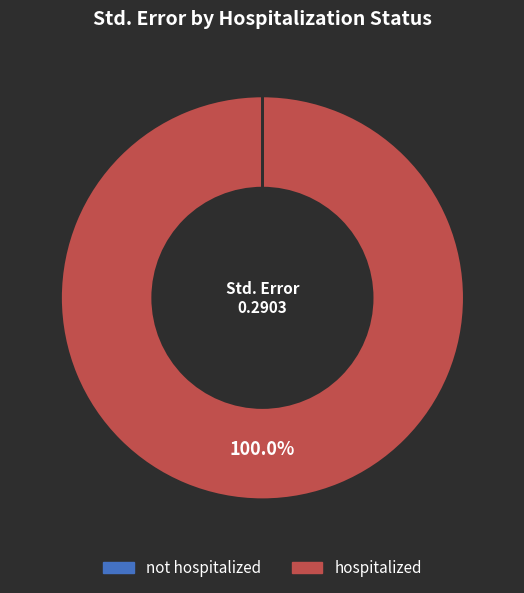

What is the largest slice in the pie chart?

hospitalized